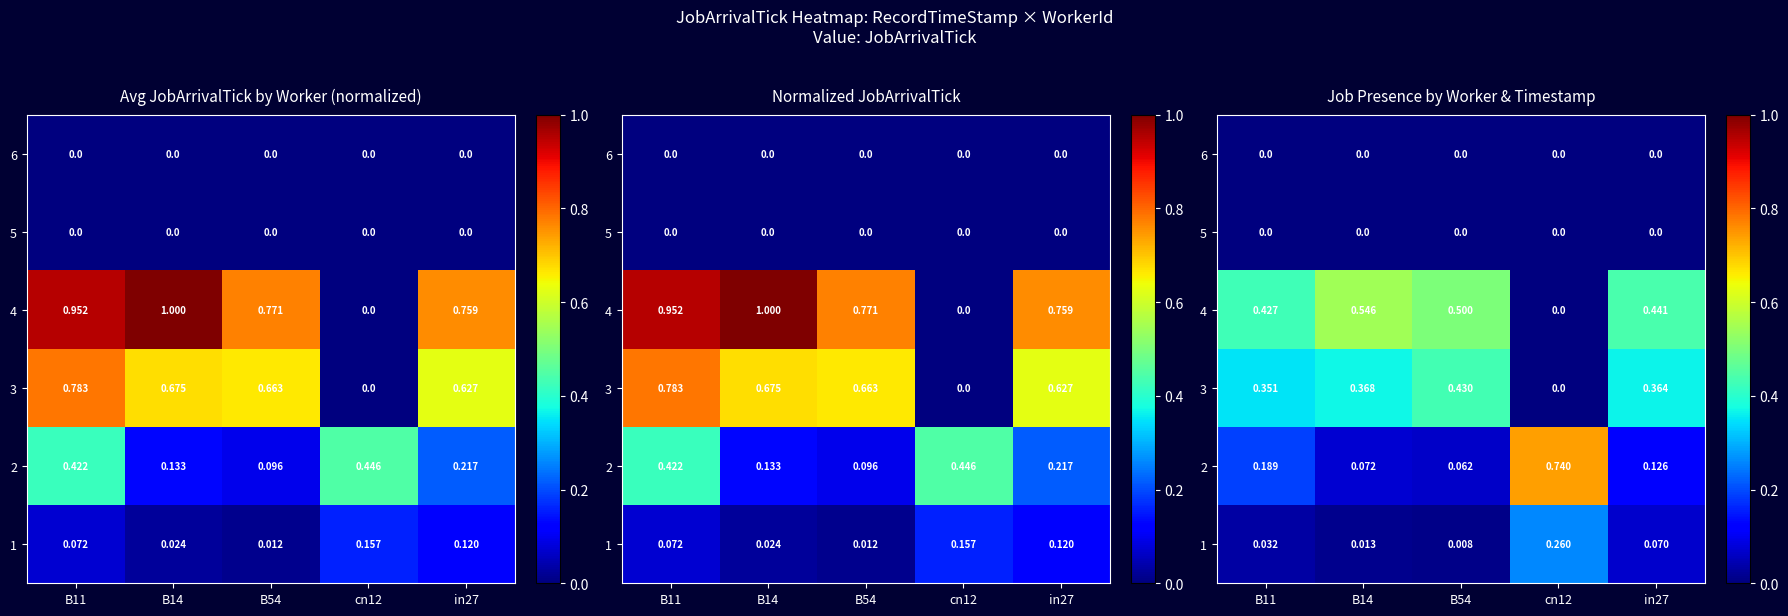

Which category has the lowest value across all series?

cn12